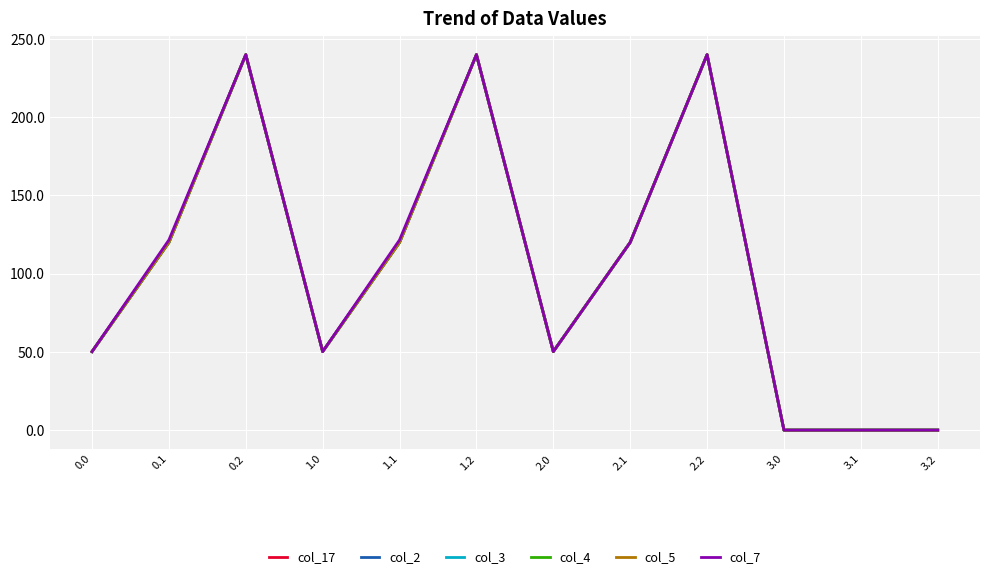

True or false: col_2 and col_5 intersect in this chart.

False